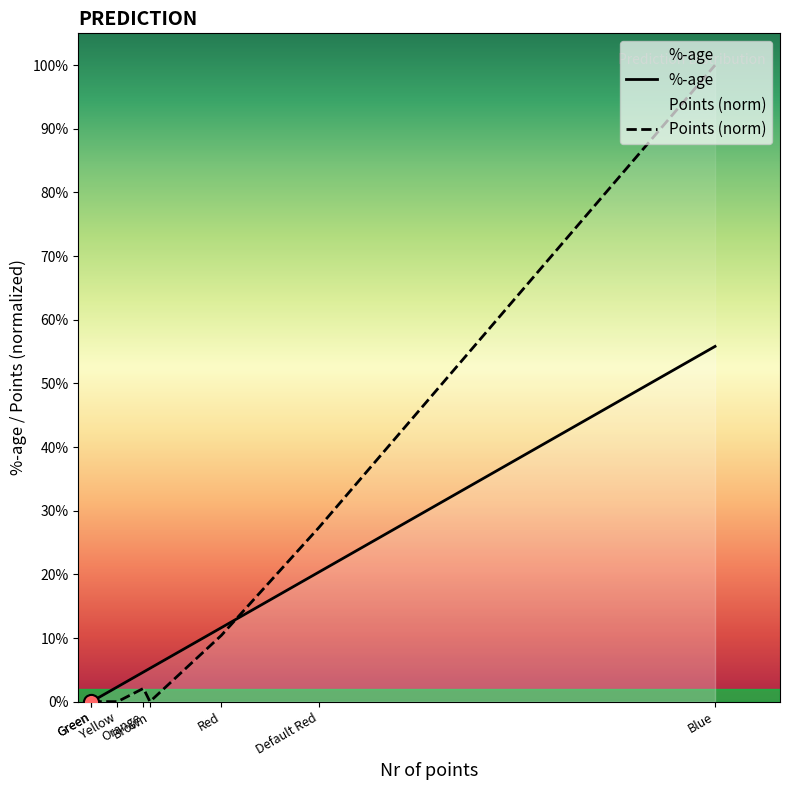

What are all the series names shown in the legend?

%-age, Points (norm)